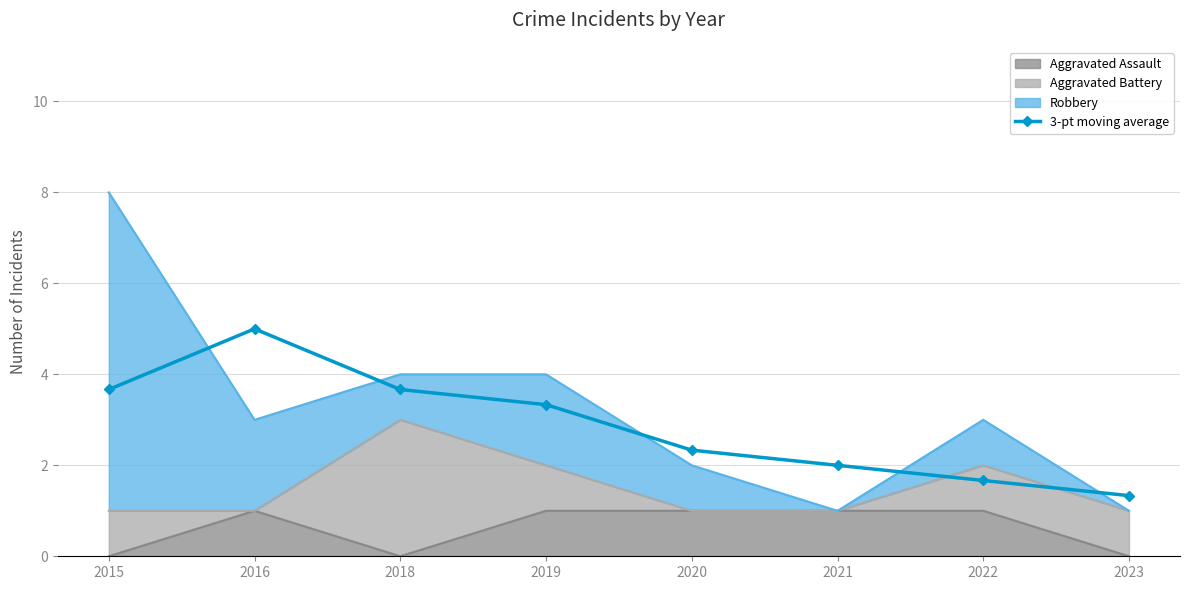

What is the change in value from 2019 to 2023?

-2.0